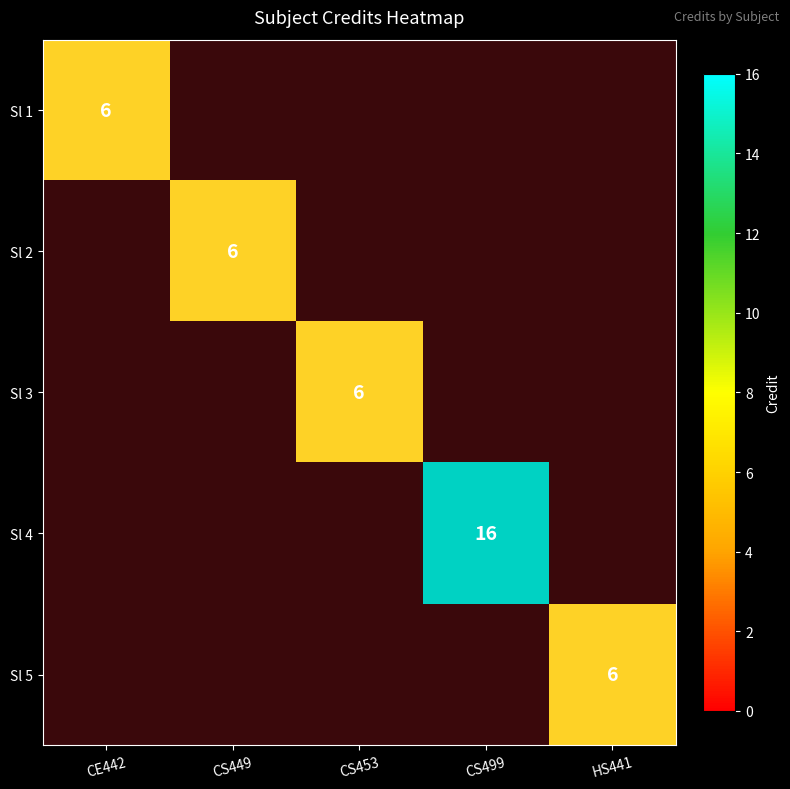

What is the highest value of the Sl 2 series?

6